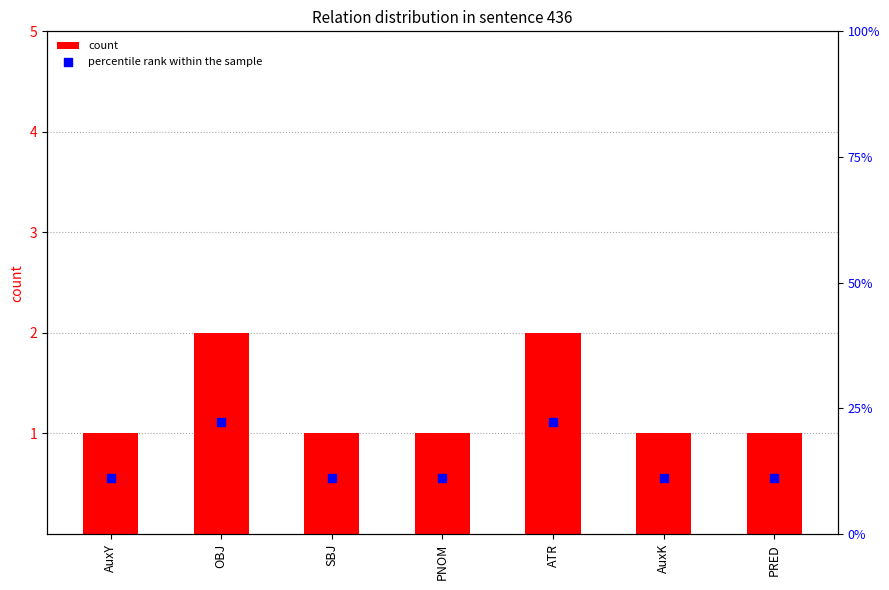

What is the total value across all series at OBJ?

24.2